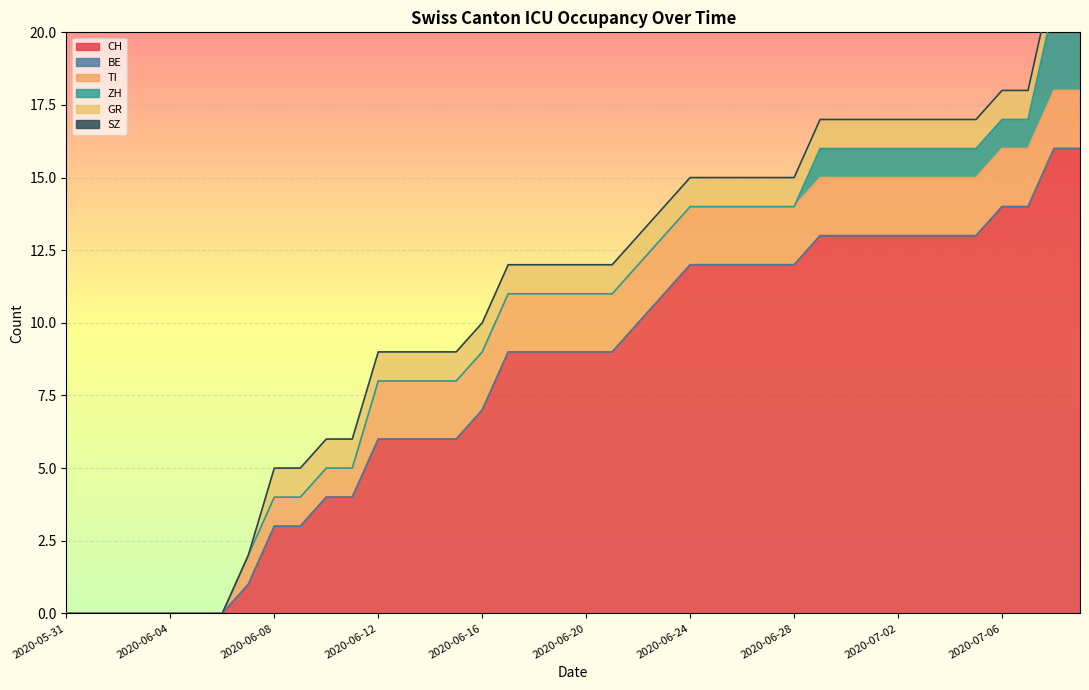

Is the value of TI at 2020-06-19 greater than the value of ZH at 2020-05-31?

Yes